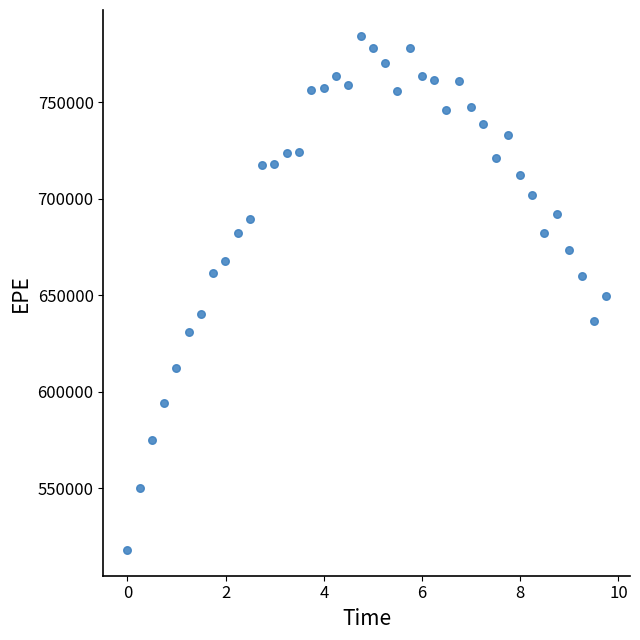

What is the range of X values (max minus min)?

9.7